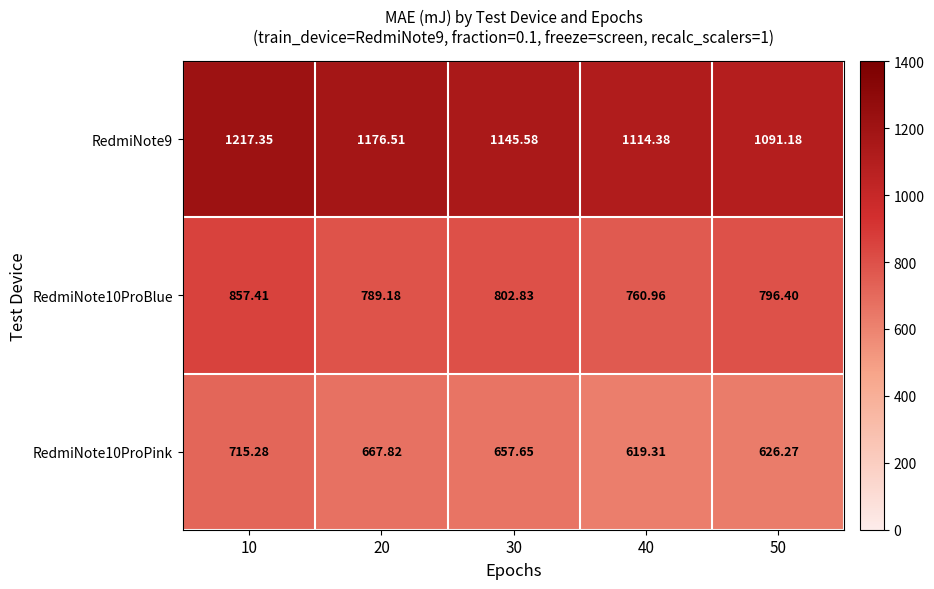

At 40, list the series in order from smallest to largest.

RedmiNote10ProPink, RedmiNote10ProBlue, RedmiNote9